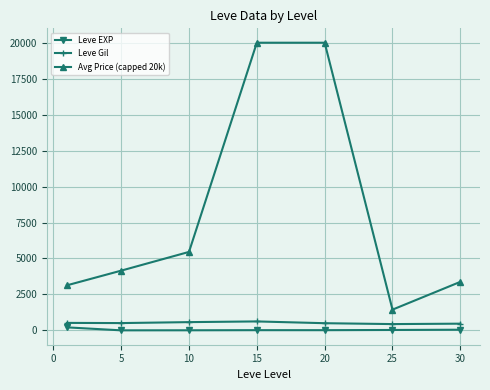

True or false: Avg Price (capped 20k) has more than 2 points higher than both neighbors.

False